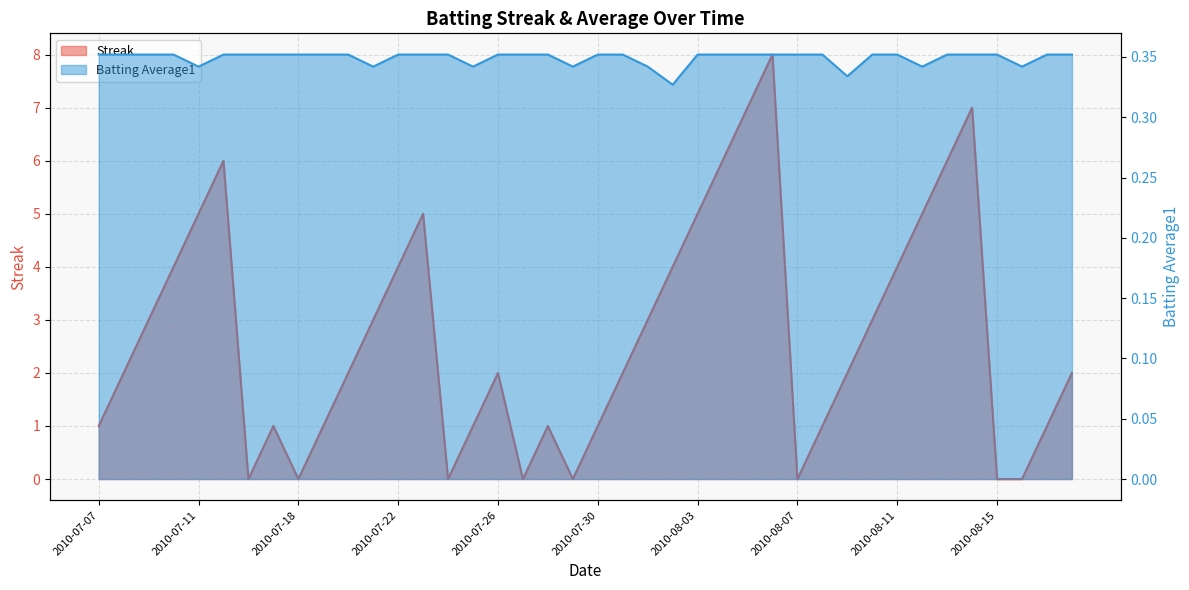

Reading left to right, transcribe all the data shown in this chart.

Streak: 2010-07-07=1.0	2010-07-08=2.0	2010-07-09=3.0	2010-07-10=4.0	2010-07-11=5.0	2010-07-15=6.0	2010-07-16=0.0	2010-07-17=1.0	2010-07-18=0.0	2010-07-19=1.0	2010-07-20=2.0	2010-07-21=3.0	2010-07-22=4.0	2010-07-23=5.0	2010-07-24=0.0	2010-07-25=1.0	2010-07-26=2.0	2010-07-27=0.0	2010-07-28=1.0	2010-07-29=0.0	2010-07-30=1.0	2010-07-31=2.0	2010-08-01=3.0	2010-08-02=4.0	2010-08-03=5.0	2010-08-04=6.0	2010-08-05=7.0	2010-08-06=8.0	2010-08-07=0.0	2010-08-08=1.0	2010-08-09=2.0	2010-08-10=3.0	2010-08-11=4.0	2010-08-12=5.0	2010-08-13=6.0	2010-08-14=7.0	2010-08-15=0.0	2010-08-16=0.0	2010-08-17=1.0	2010-08-18=2.0
Batting Average1: 2010-07-07=0.4	2010-07-08=0.4	2010-07-09=0.4	2010-07-10=0.4	2010-07-11=0.3	2010-07-15=0.4	2010-07-16=0.4	2010-07-17=0.4	2010-07-18=0.4	2010-07-19=0.4	2010-07-20=0.4	2010-07-21=0.3	2010-07-22=0.4	2010-07-23=0.4	2010-07-24=0.4	2010-07-25=0.3	2010-07-26=0.4	2010-07-27=0.4	2010-07-28=0.4	2010-07-29=0.3	2010-07-30=0.4	2010-07-31=0.4	2010-08-01=0.3	2010-08-02=0.3	2010-08-03=0.4	2010-08-04=0.4	2010-08-05=0.4	2010-08-06=0.4	2010-08-07=0.4	2010-08-08=0.4	2010-08-09=0.3	2010-08-10=0.4	2010-08-11=0.4	2010-08-12=0.3	2010-08-13=0.4	2010-08-14=0.4	2010-08-15=0.4	2010-08-16=0.3	2010-08-17=0.4	2010-08-18=0.4